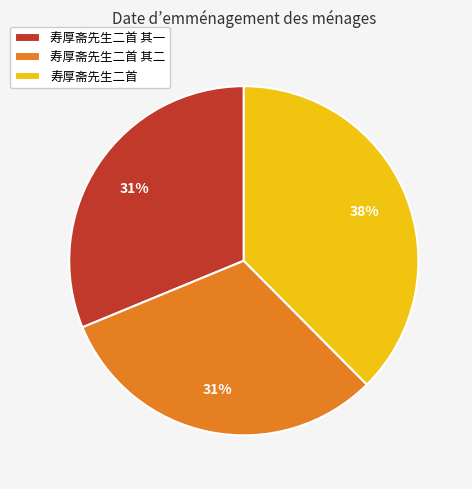

To the nearest percent, what portion does 寿厚斋先生二首 其一 represent?

31%